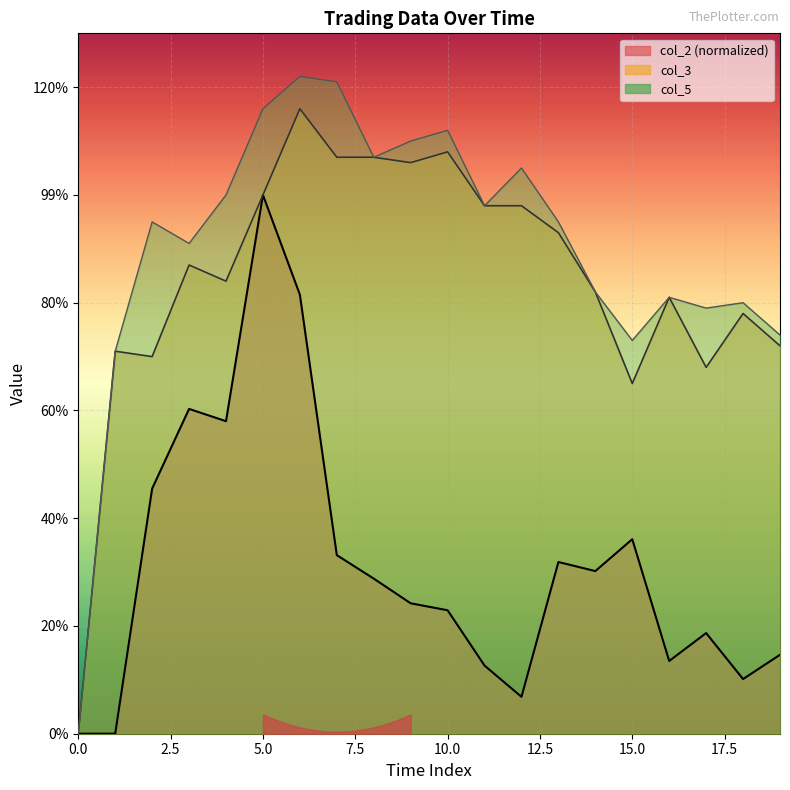

At which category does col_3 reach its first local valley?

2